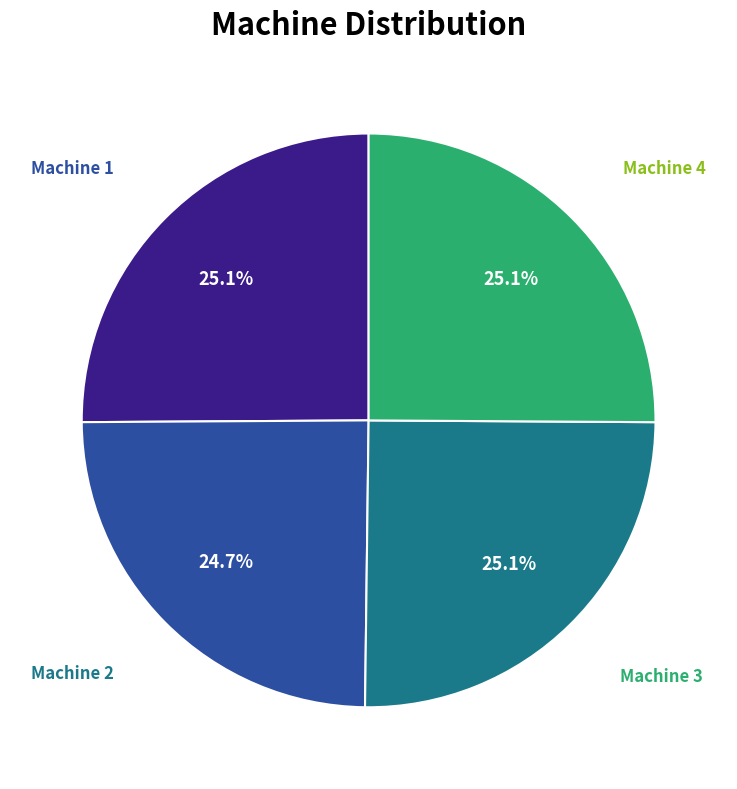

Is there a majority slice in this chart?

No